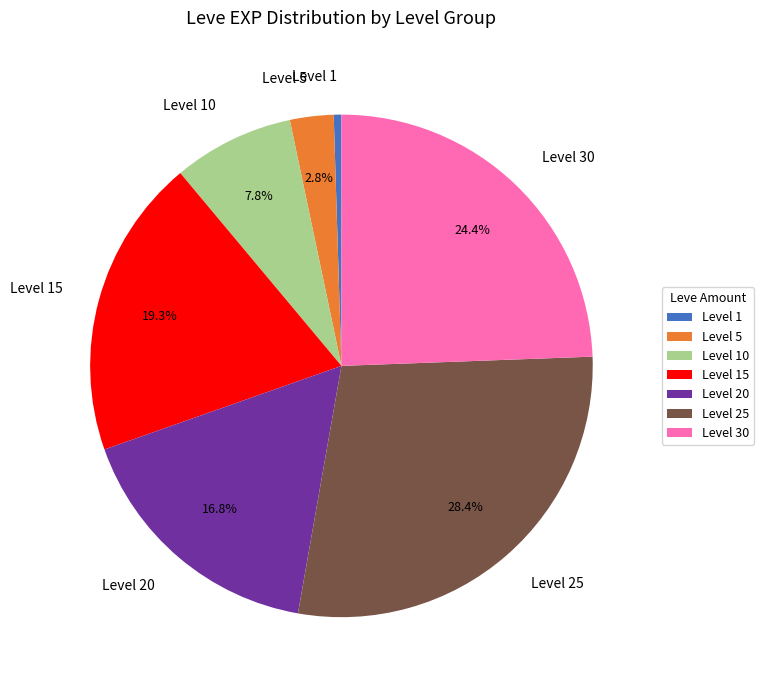

Count the number of slices in the pie.

7